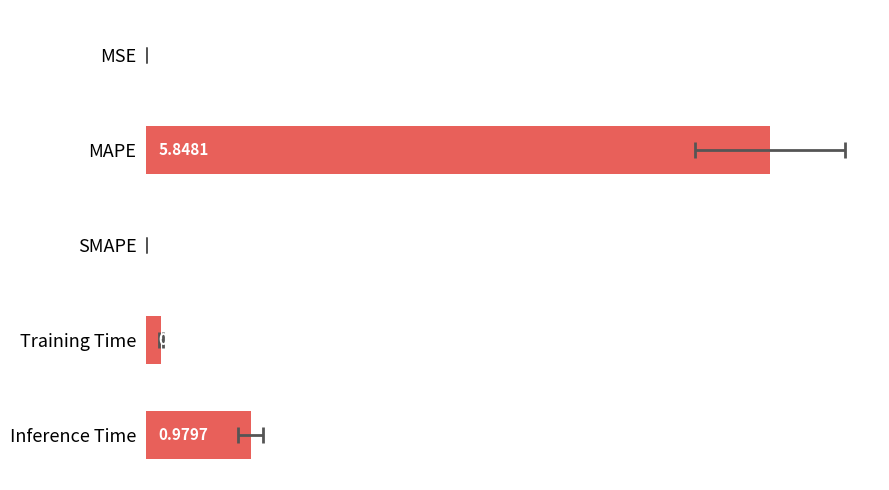

Count the number of categories in the chart.

5